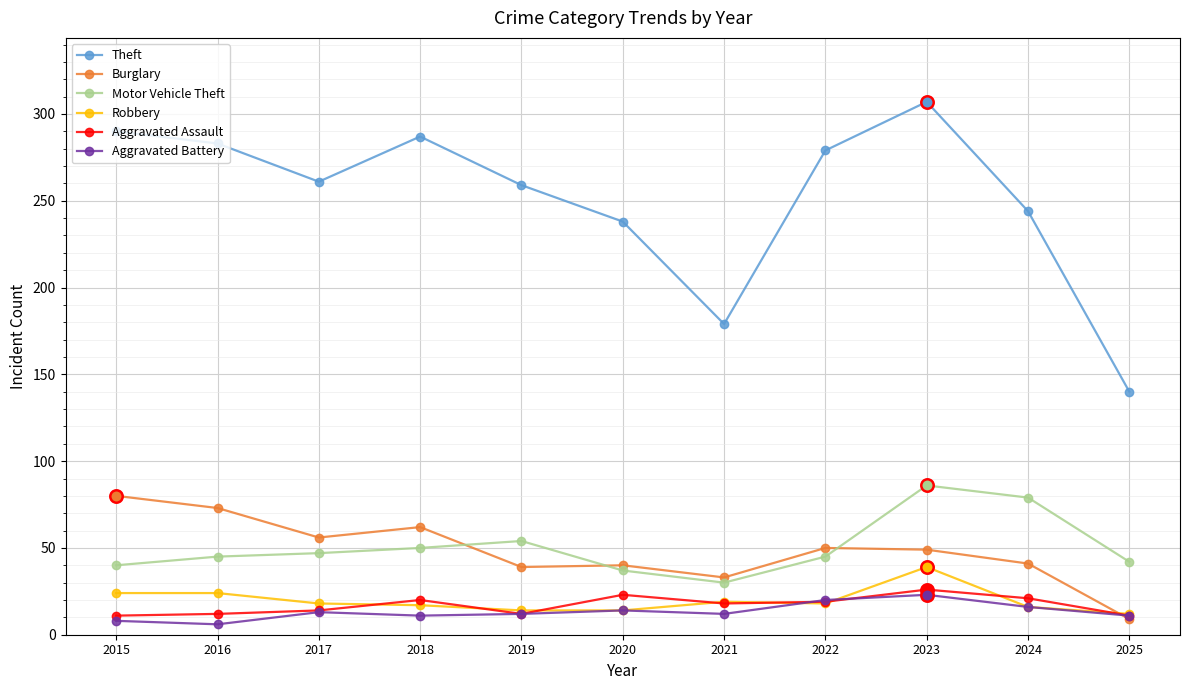

What are all the series names shown in the legend?

Theft, Burglary, Motor Vehicle Theft, Robbery, Aggravated Assault, Aggravated Battery